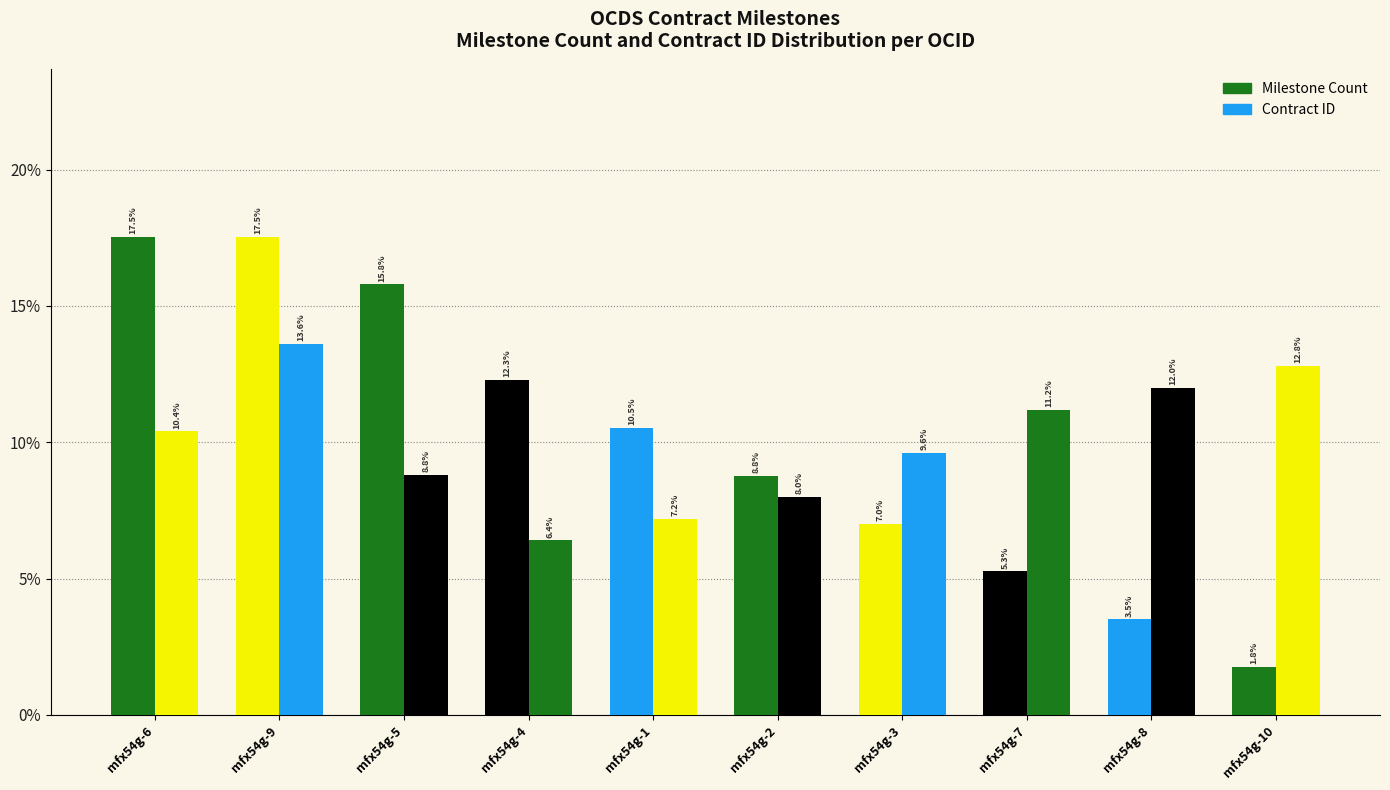

What value does the Milestone Count series have at mfx54g-2?

8.8